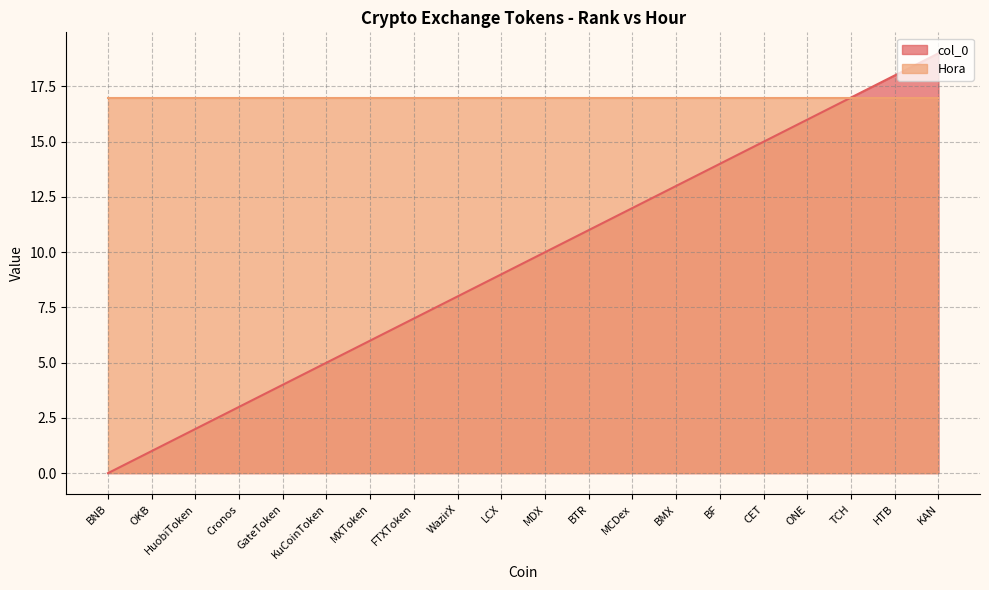

What is the change in value from CET to HTB?

+3